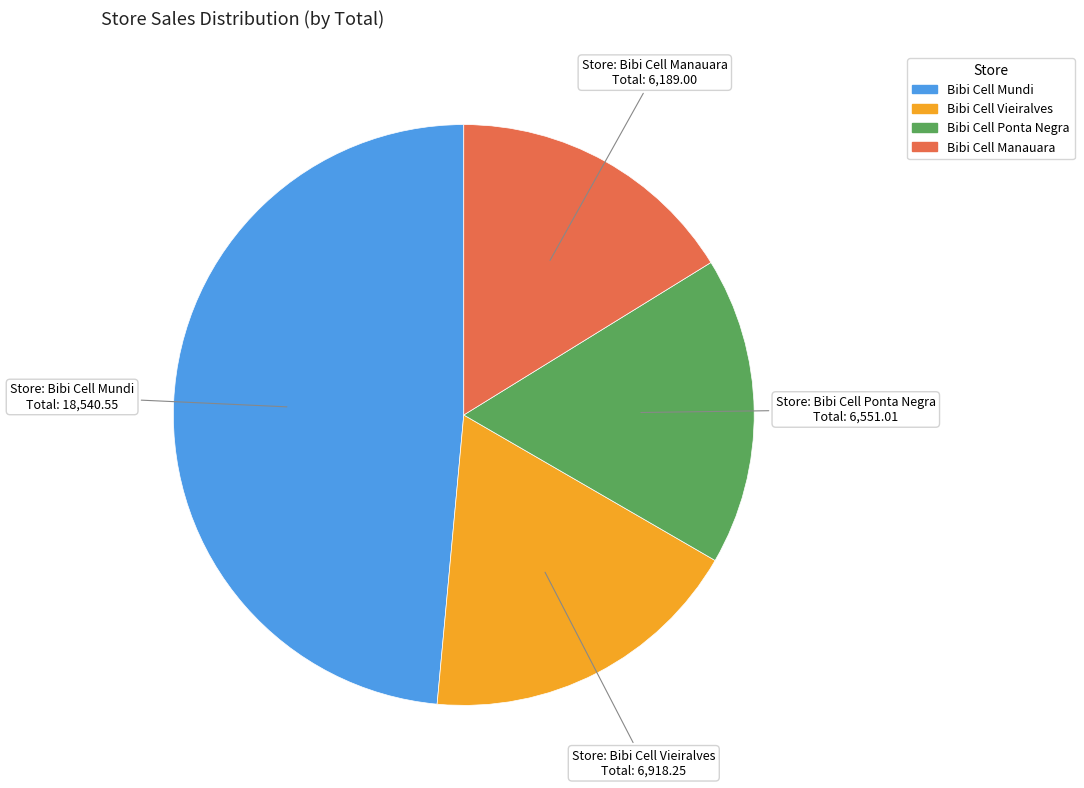

Does any single category account for the majority?

No